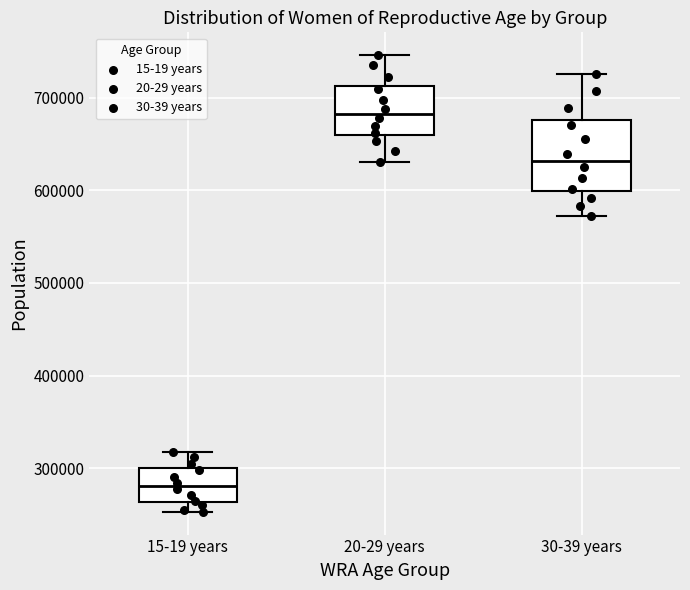

Reading left to right, transcribe this box plot: for each box, give where its median line is, the range the box spans, and where its two whiskers end, as read against the y-axis. The values are not printed on the chart, so give them approximately, as read against the axis.

15-19 years: median 280000, box 260000 to 300000, whiskers 250000 to 320000
20-29 years: median 680000, box 660000 to 710000, whiskers 630000 to 750000
30-39 years: median 630000, box 600000 to 680000, whiskers 570000 to 730000